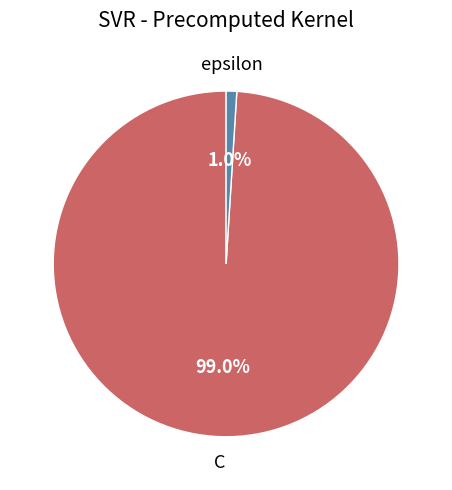

Rank the categories by value from lowest to highest.

epsilon, C